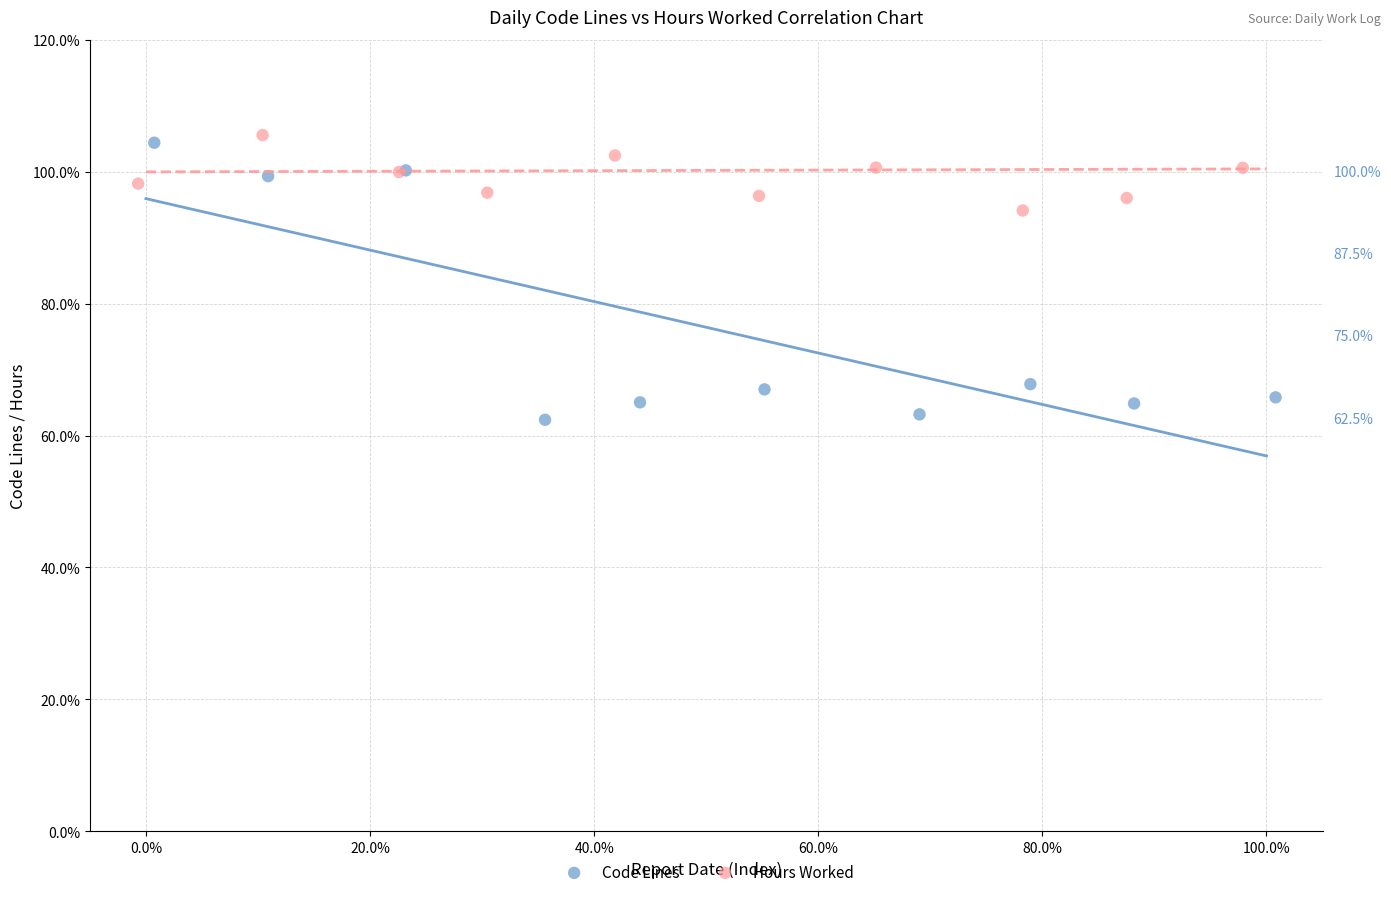

What are all the series names shown in the legend?

Code Lines, Hours Worked